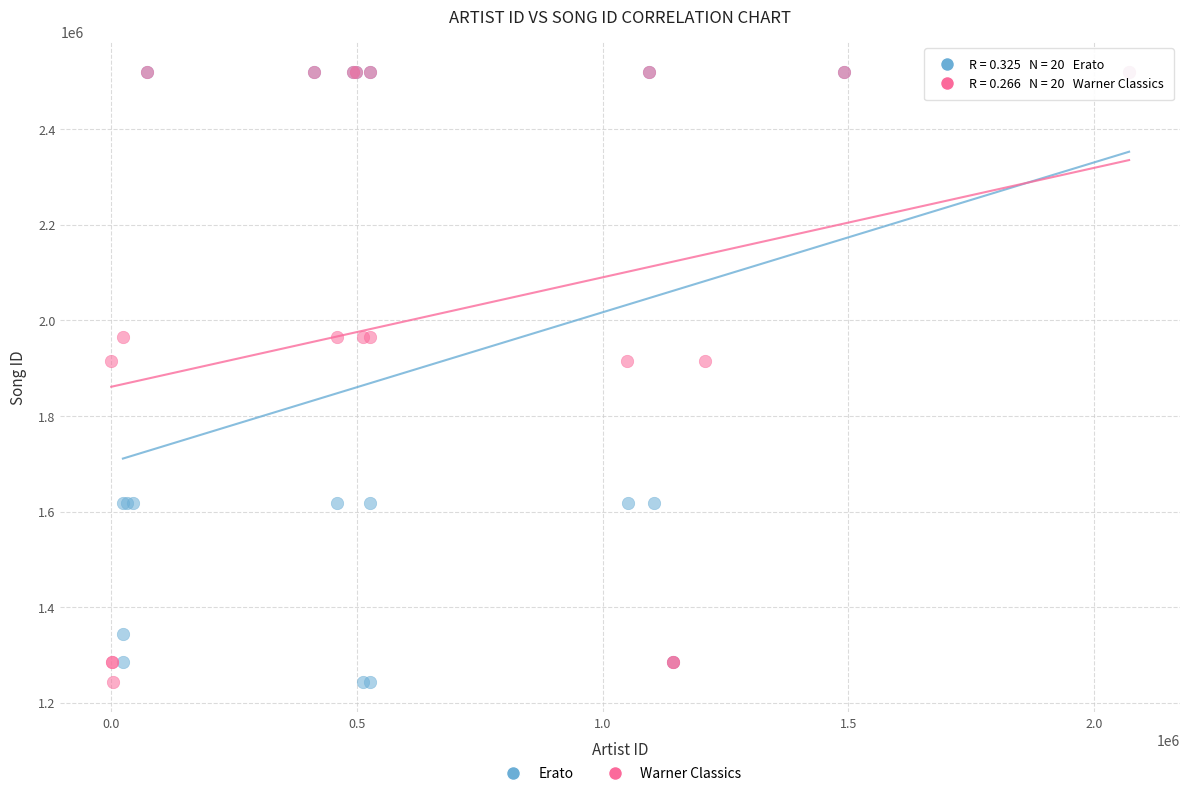

What are all the series names shown in the legend?

Erato, Warner Classics